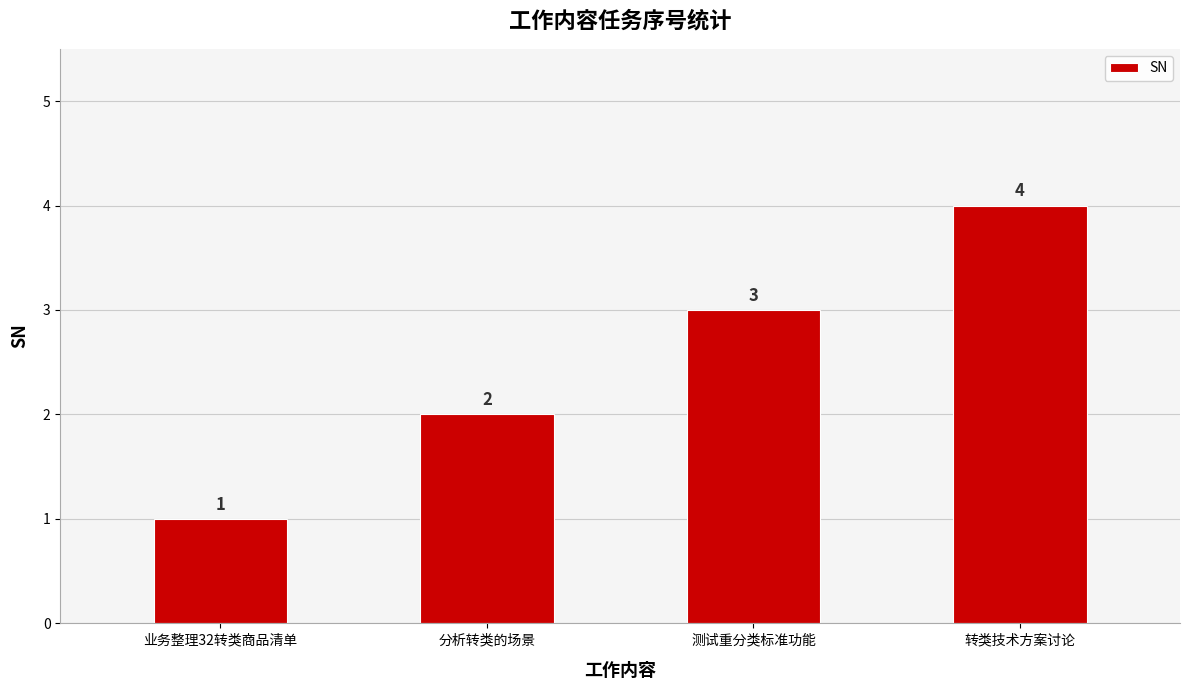

What is the label of the 4th bar from the left?

转类技术方案讨论